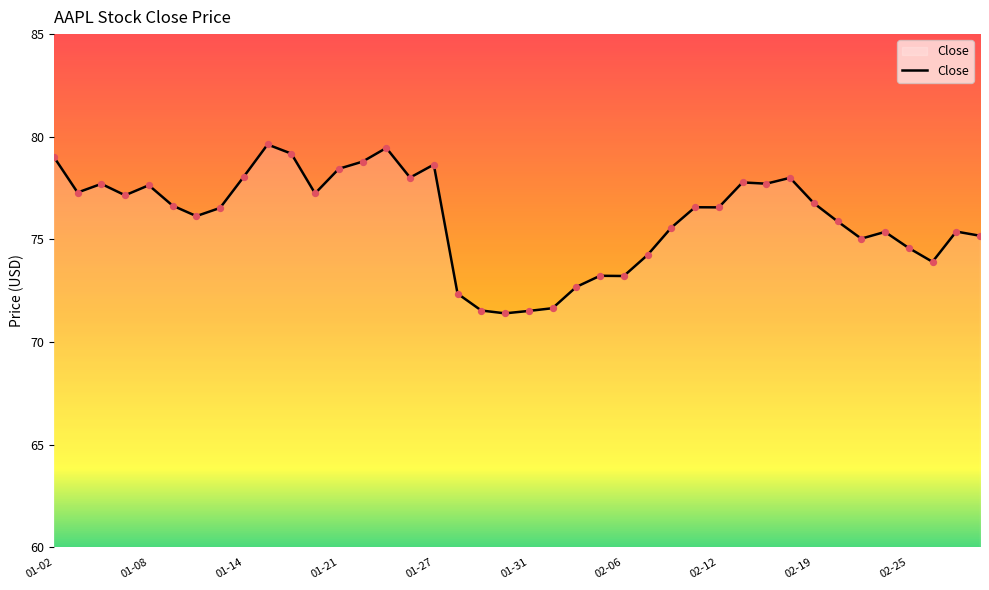

What is the difference between the maximum and minimum values?

8.2